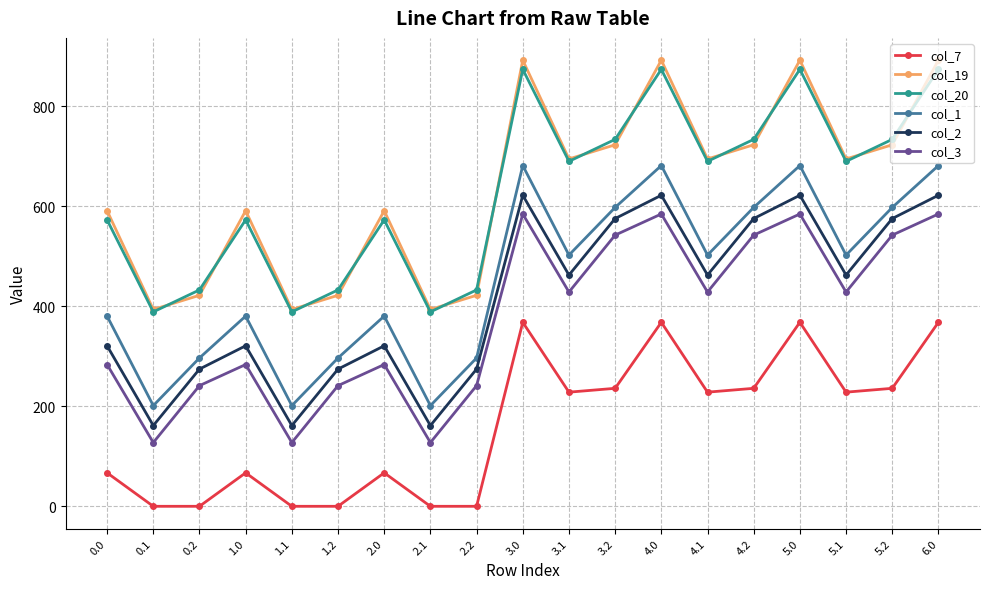

How many interior local valleys does the col_20 series have?

6